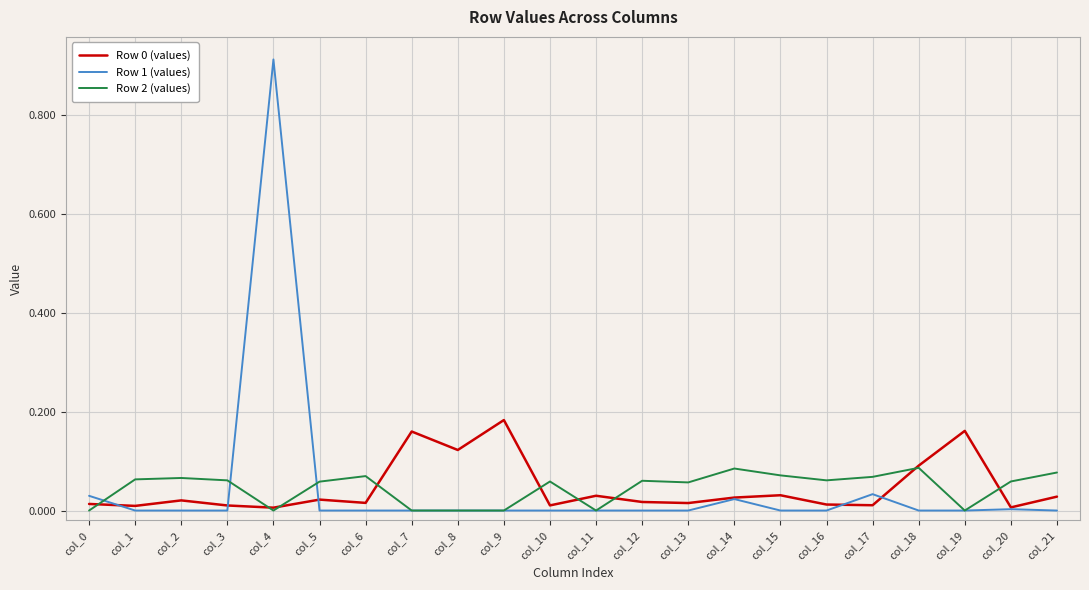

At which category is the sum across all series the highest?

col_4